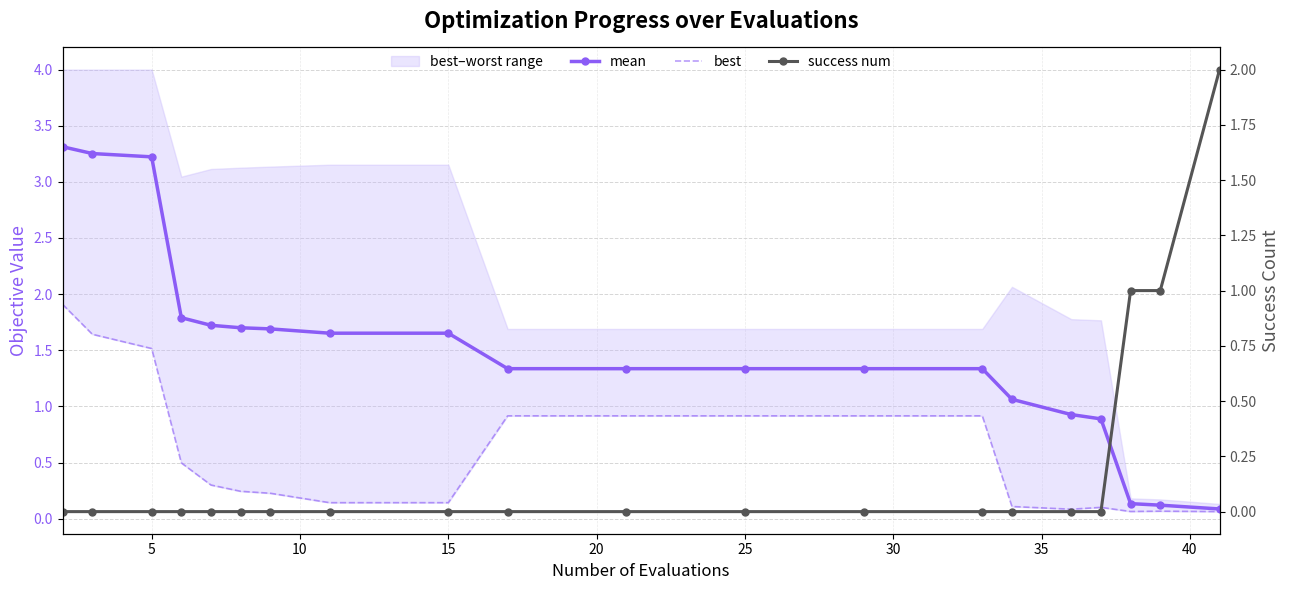

Rank the series by their maximum value, from highest to lowest.

mean, success num, best